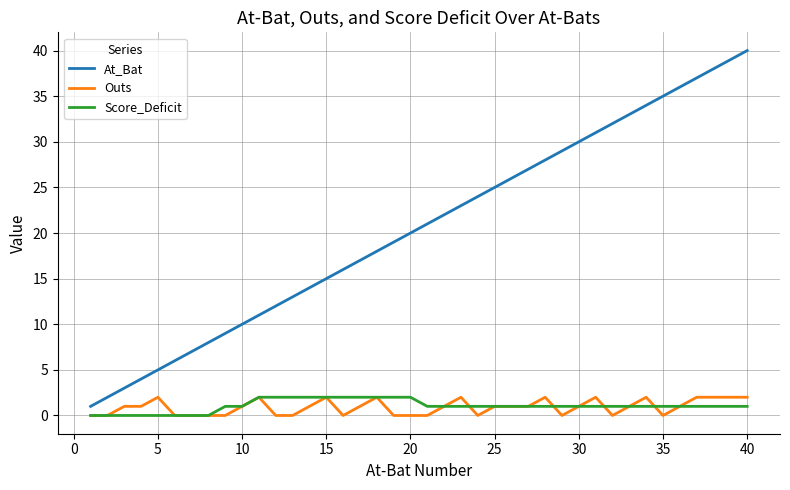

How many lines are shown in the chart?

3